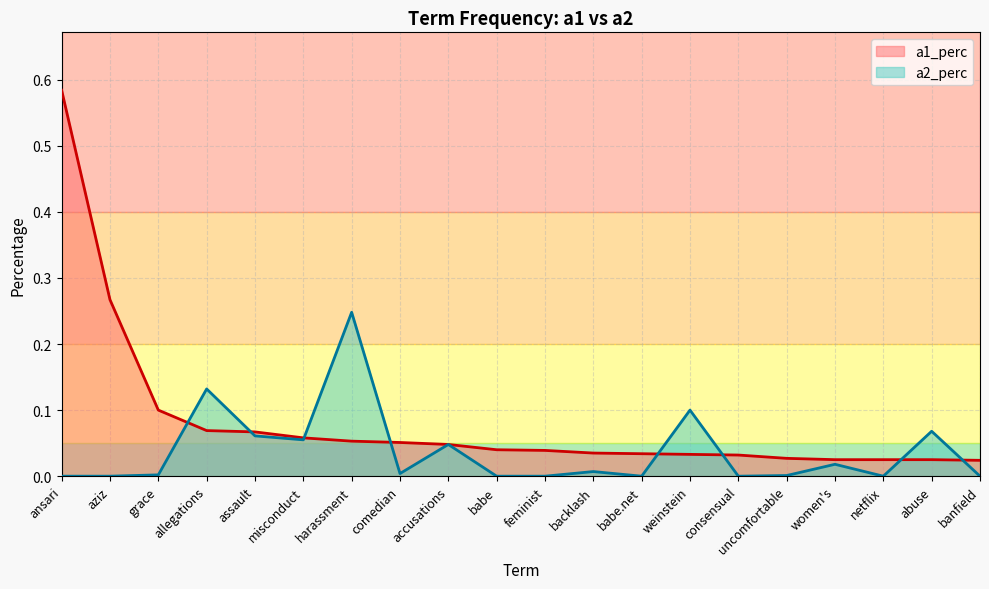

True or false: a2_perc has a value of 0.0 at comedian.

True